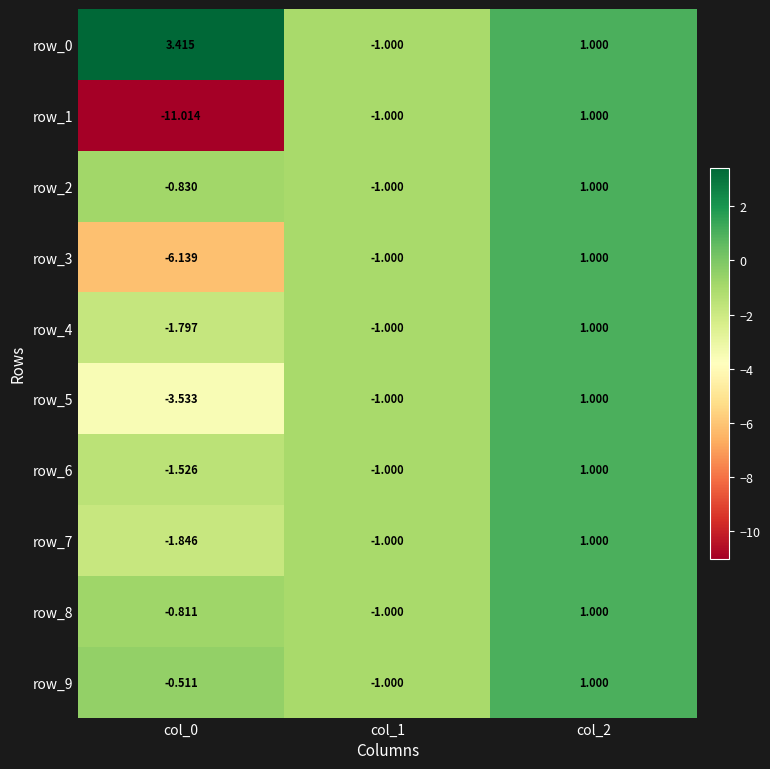

Count the number of categories in the chart.

3